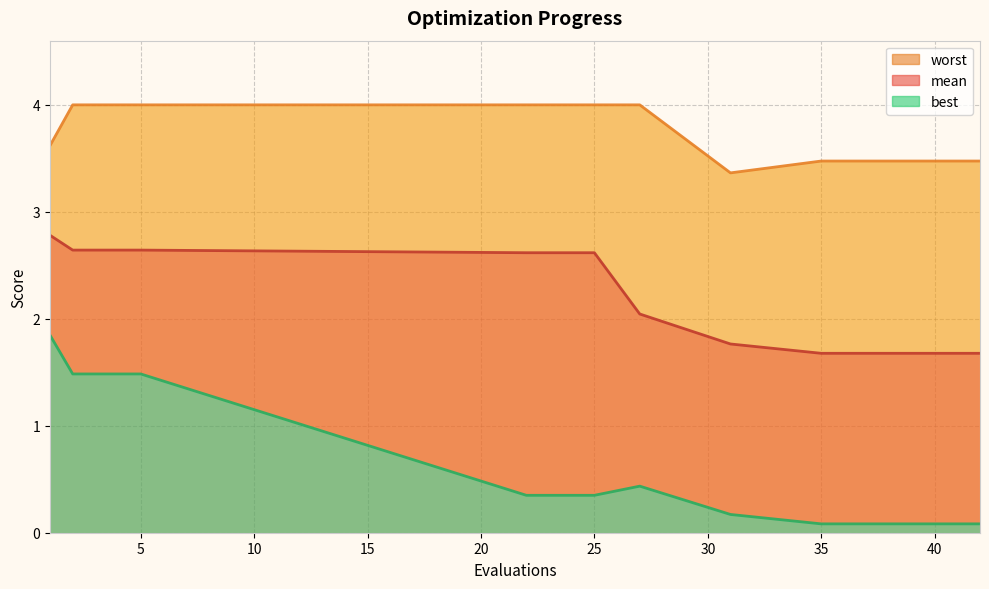

At which category does the chart reach its minimum across all series?

35